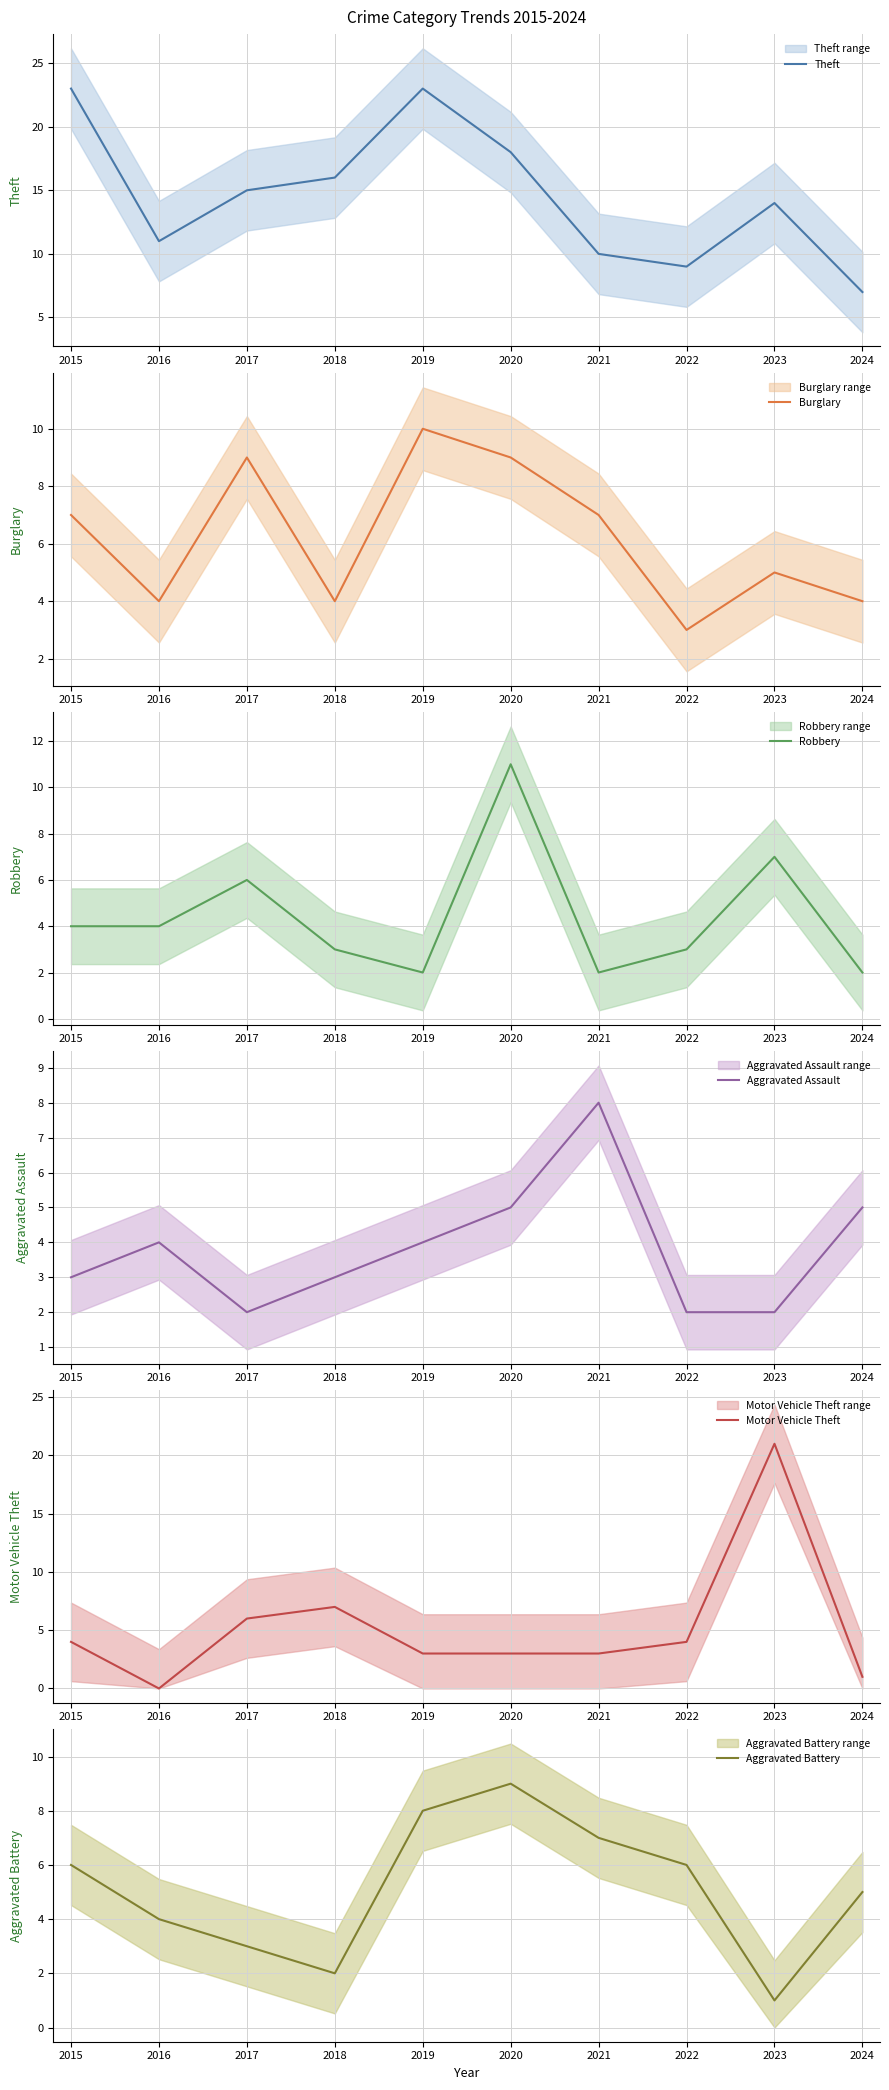

What is the value of the Aggravated Assault point at the 2nd from the left?

4